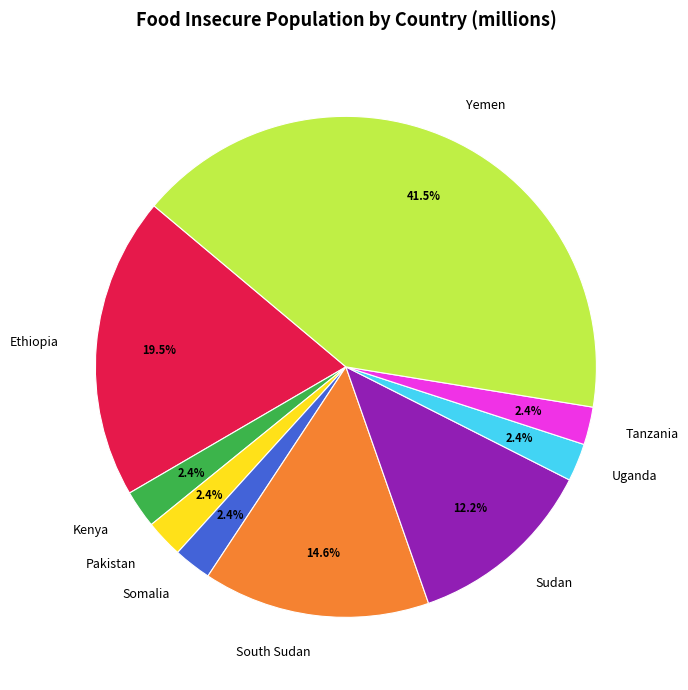

How much of the chart is everything except South Sudan?

85.4%